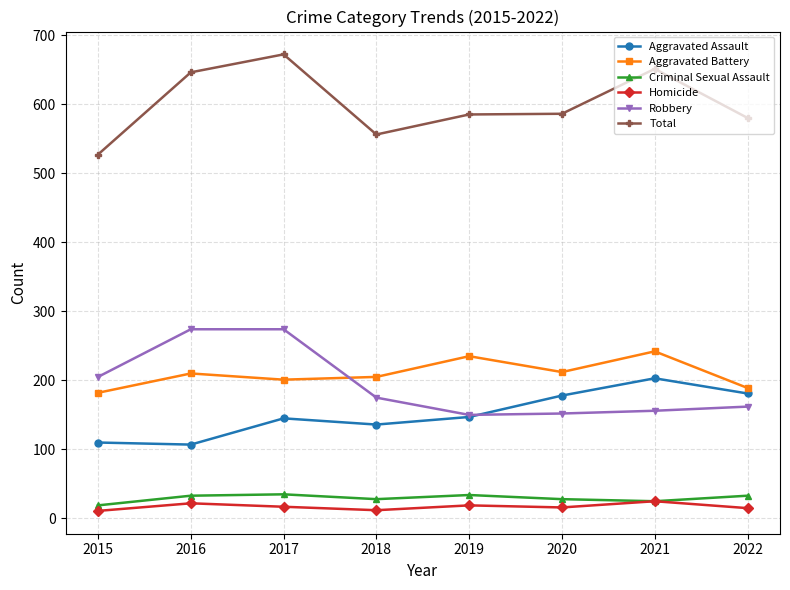

True or false: Aggravated Assault has more than 0 points higher than both neighbors.

True